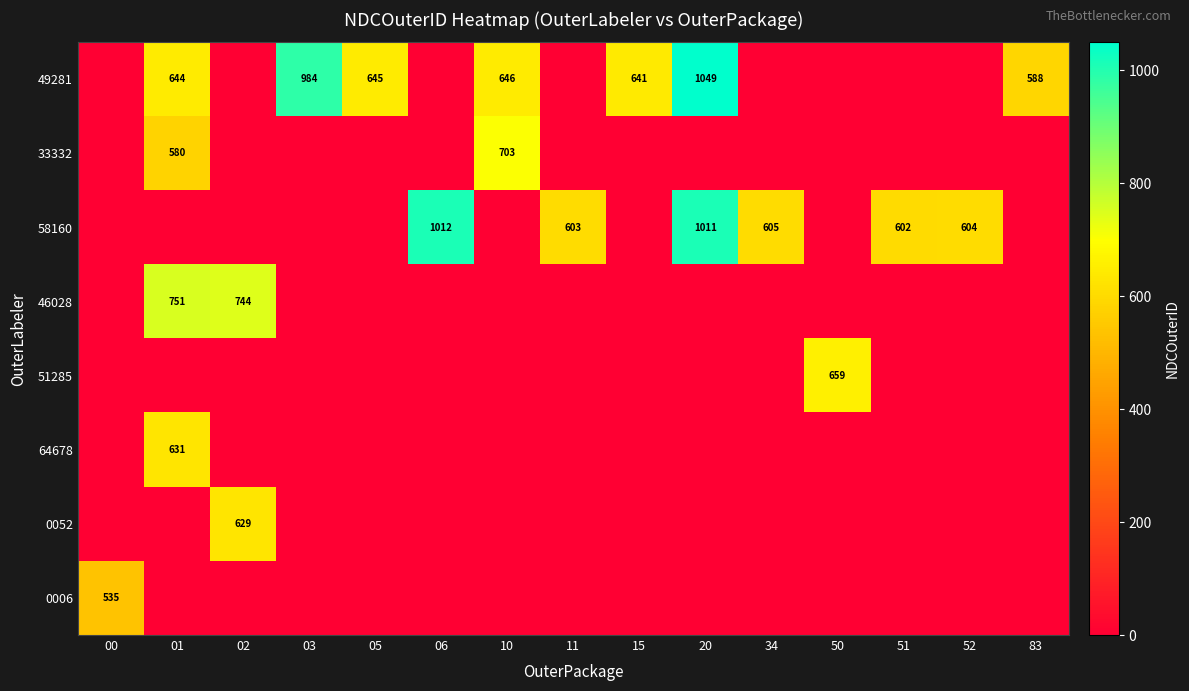

The value of 46028 at 01 is 244. True or false?

False